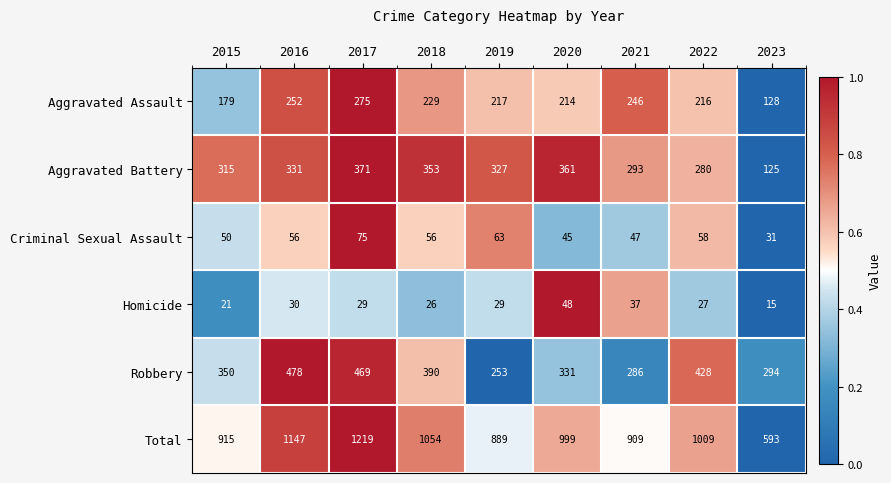

What is the average value of the Aggravated Battery series?

306